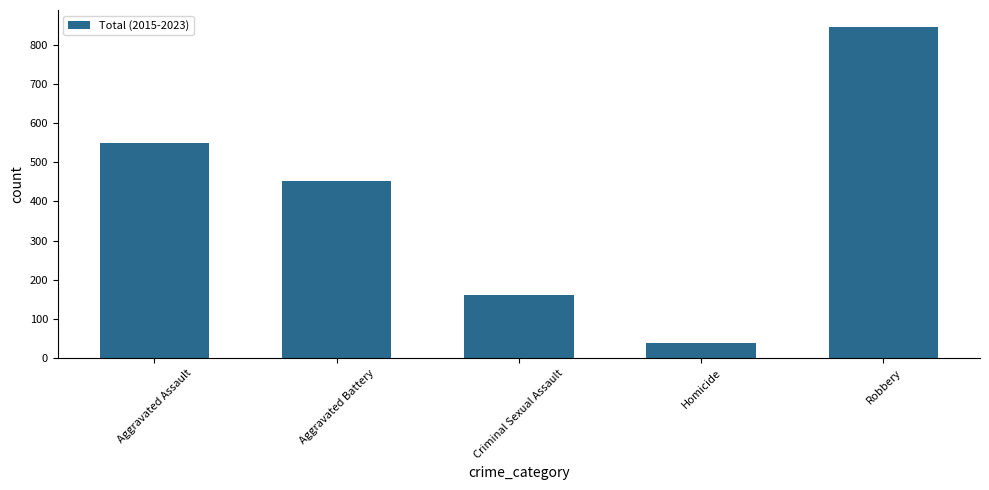

Reading left to right, list all the values displayed in this chart.

Aggravated Assault=549	Aggravated Battery=453	Criminal Sexual Assault=162	Homicide=38	Robbery=846